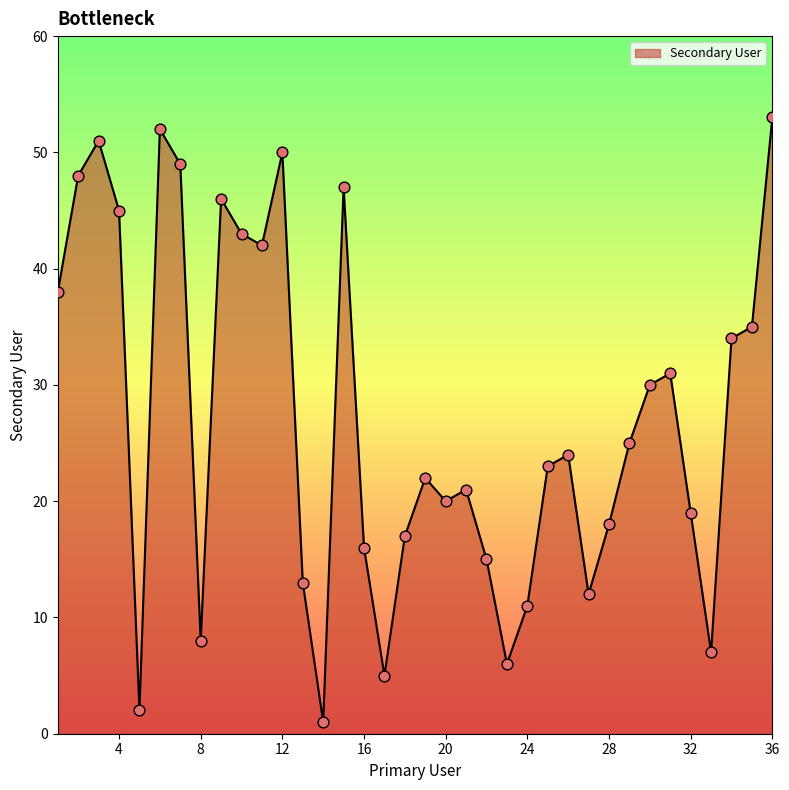

What is the greatest value displayed?

53